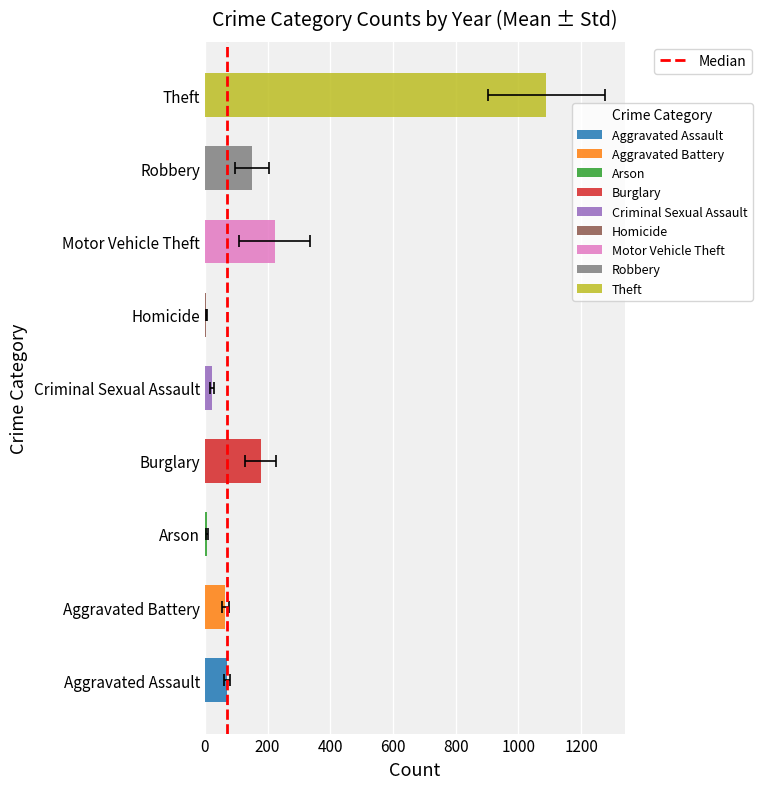

Does the chart contain any negative values?

No